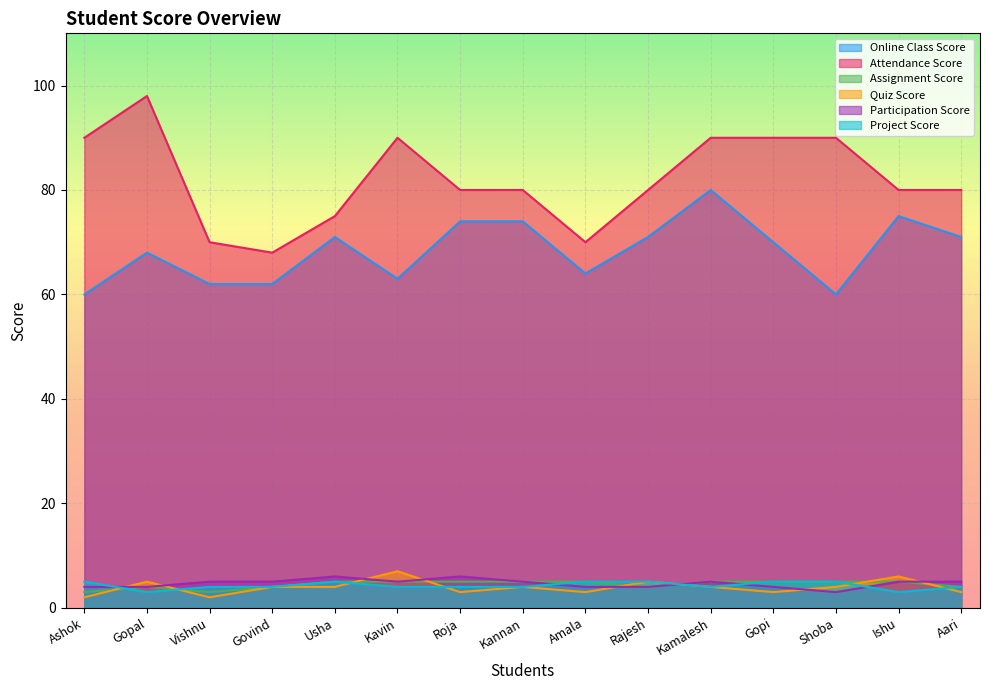

At which category does the chart reach its peak across all series?

Gopal